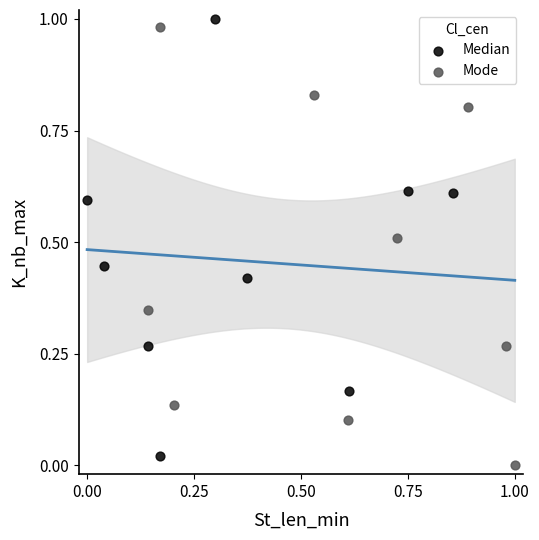

What are all the series names shown in the legend?

Median, Mode